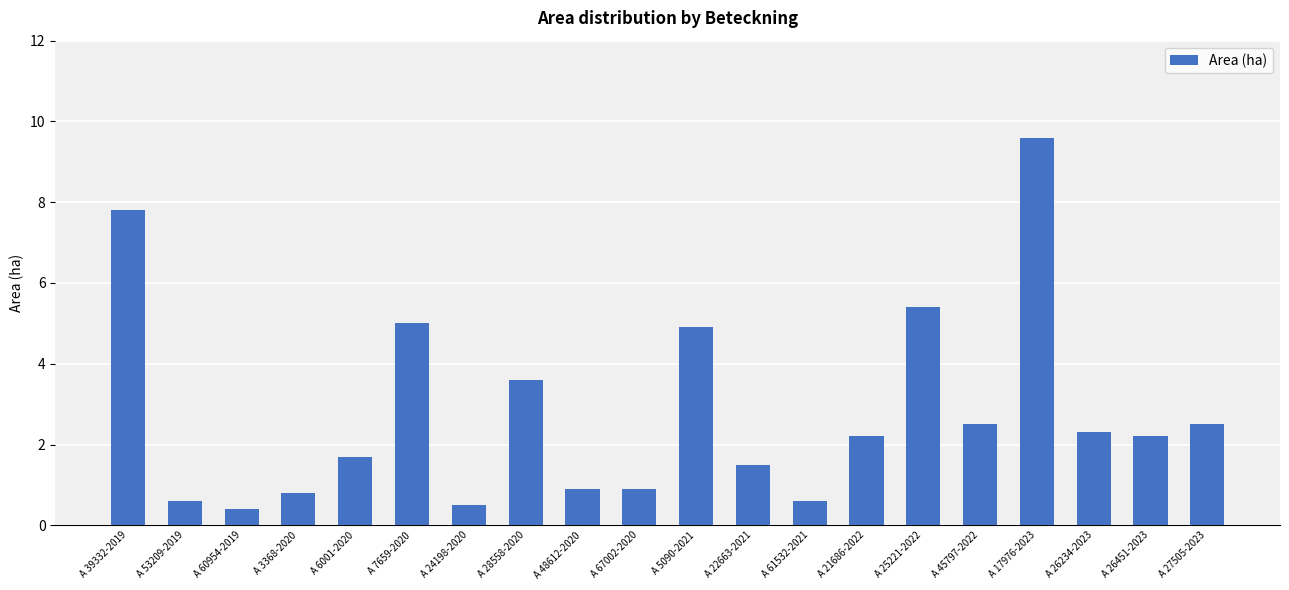

What is the maximum value shown in the chart?

9.6